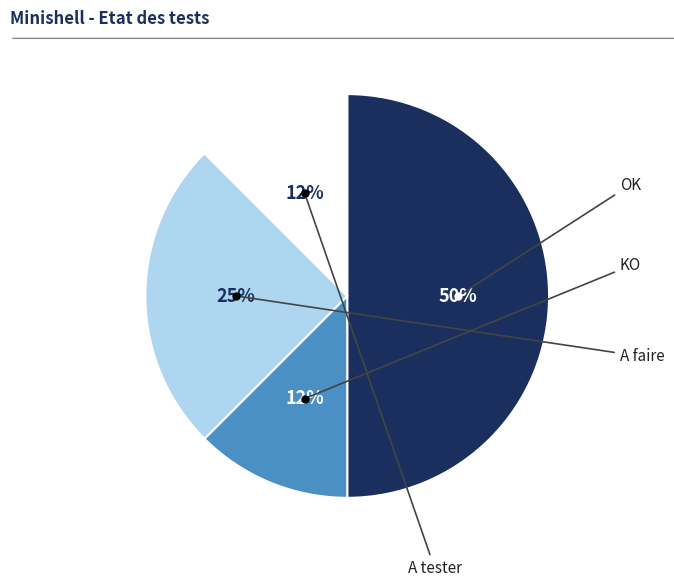

To the nearest percent, what is the average slice percentage?

25%